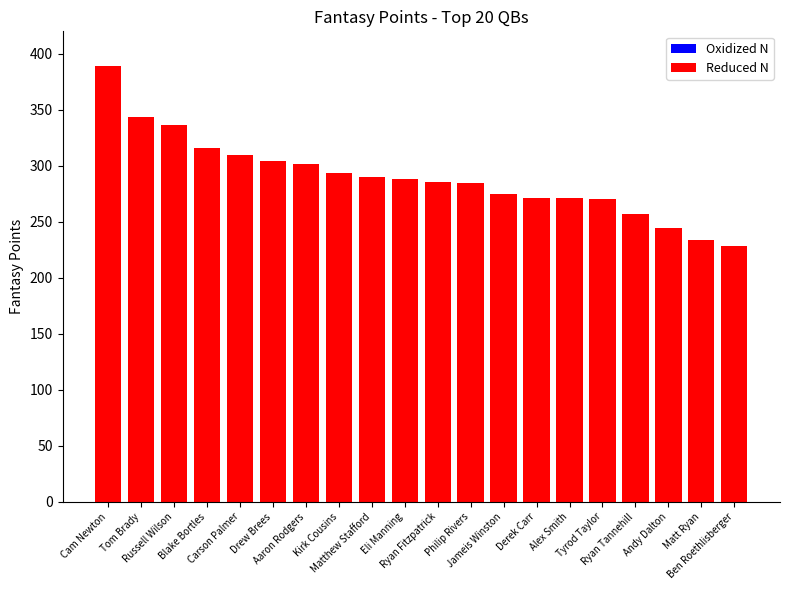

What is the average value?

289.6